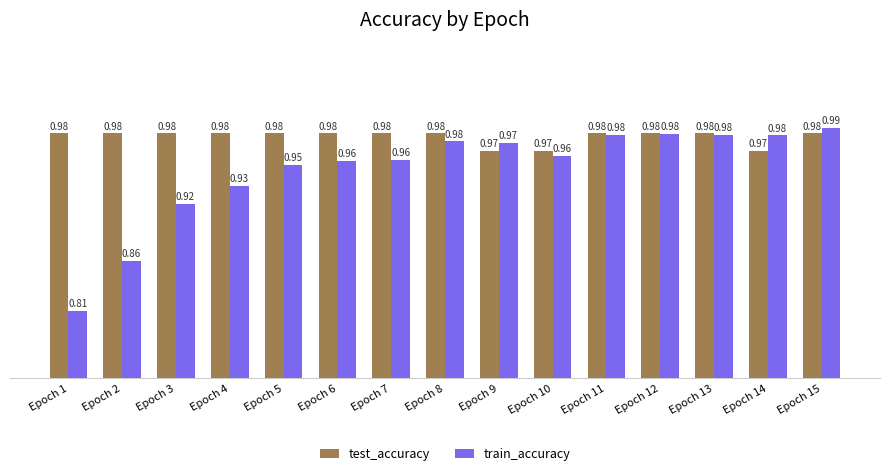

Rank the series by their average value, from highest to lowest.

test_accuracy, train_accuracy